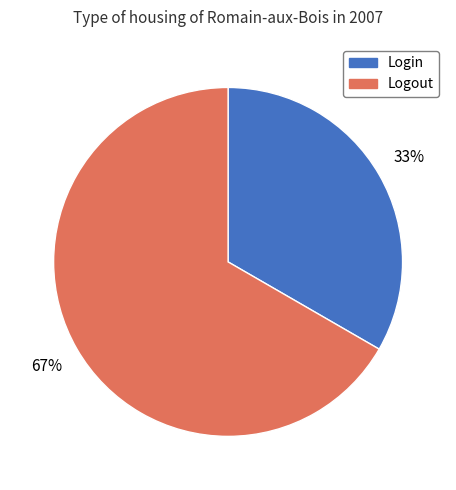

To the nearest percent, what is the combined percentage of Login and Logout?

100%